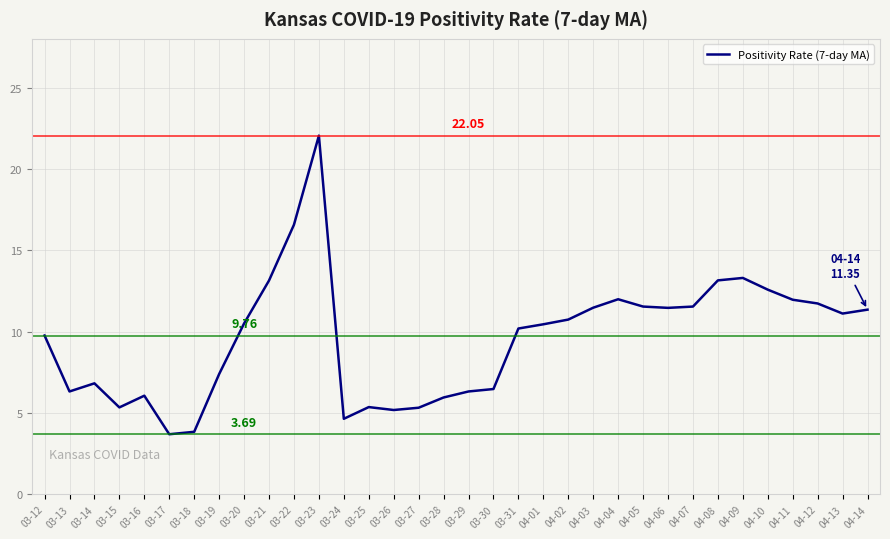

The chart shows a value of 5.4 at 03-25. True or false?

True